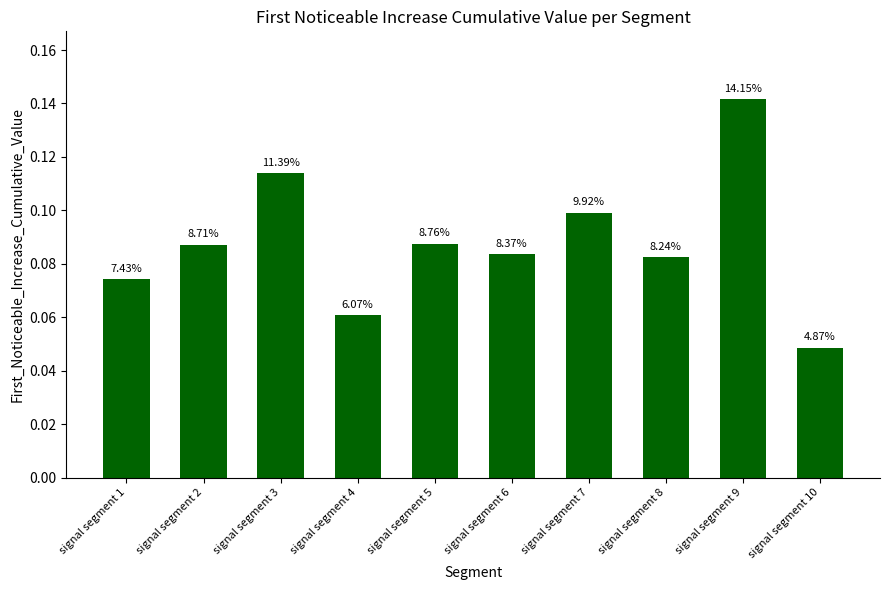

Are the bars grouped side by side (vs. stacked)?

No